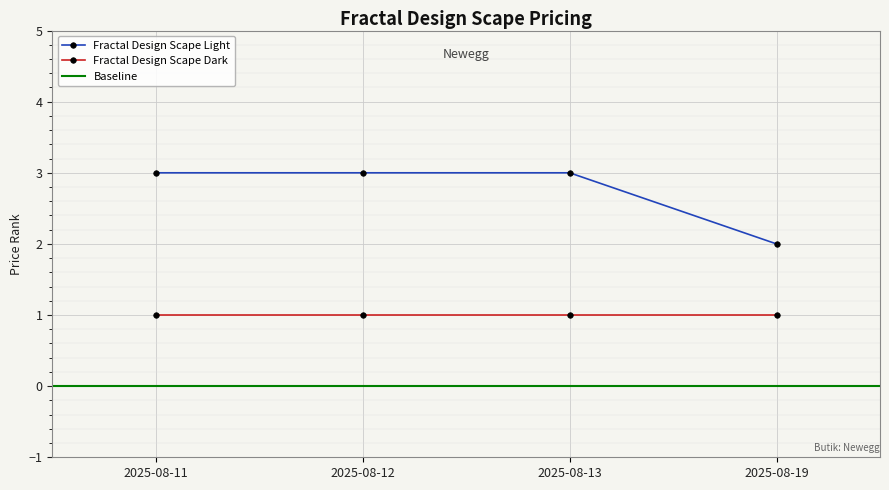

Rank the categories by value from lowest to highest.

2025-08-19, 2025-08-11, 2025-08-12, 2025-08-13